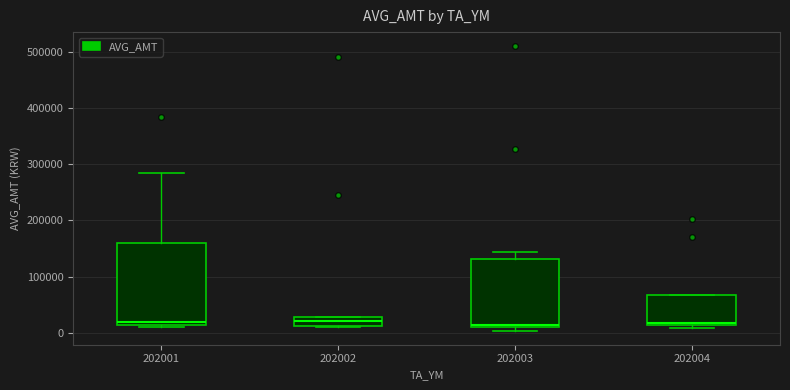

Which box is the tallest, from its lower edge to its upper edge?

202001